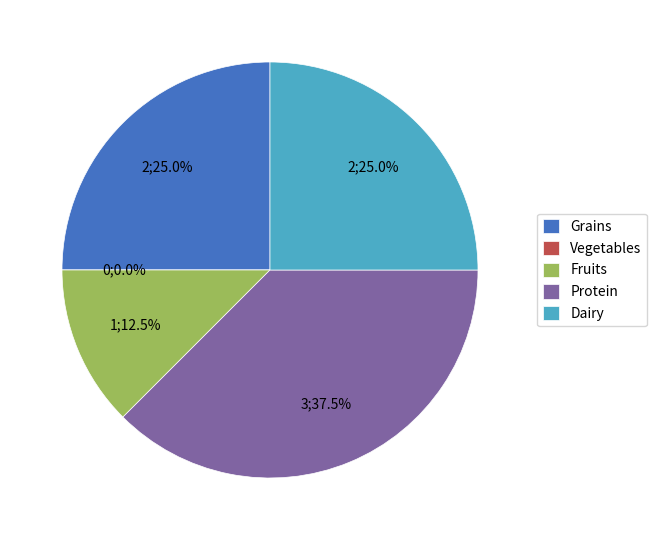

How many slices are in this pie chart?

5